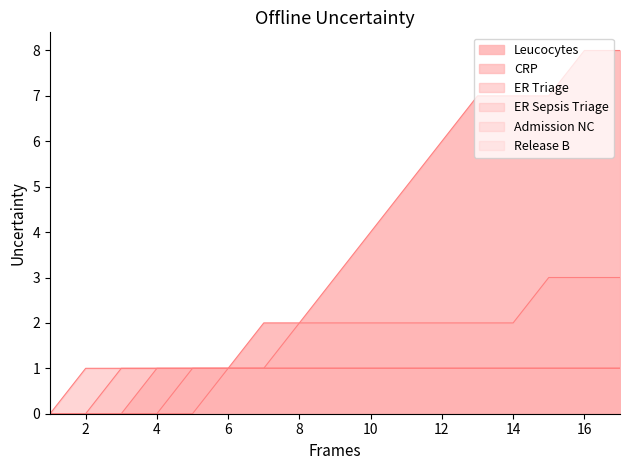

Where does the CRP series first go above 2?

15